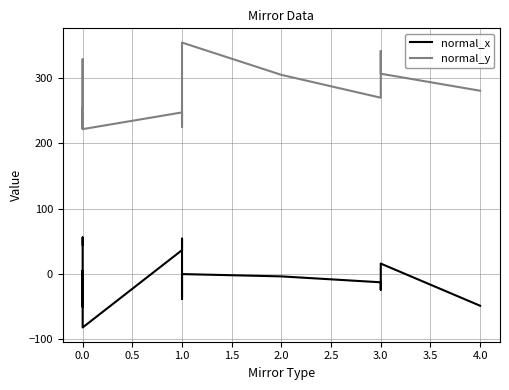

At 0.0, list the series in order from smallest to largest.

normal_x, normal_y